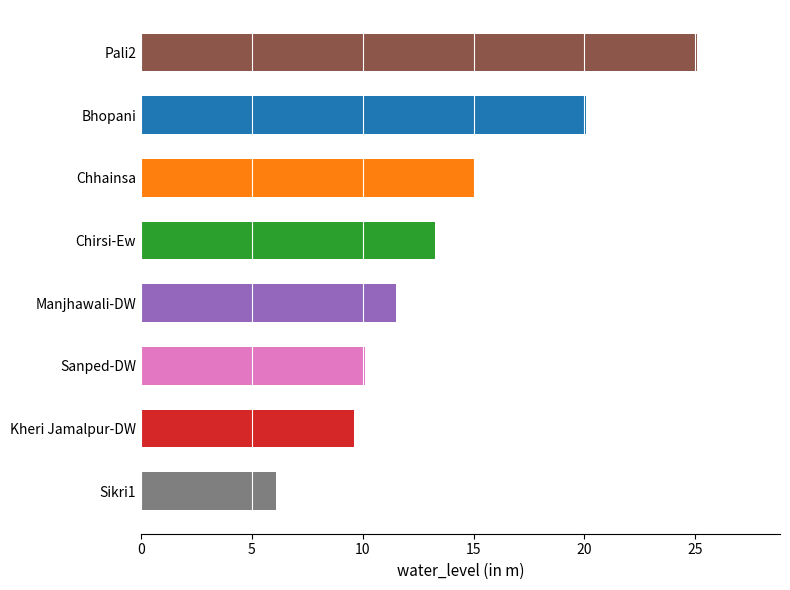

What is the maximum value shown in the chart?

25.1